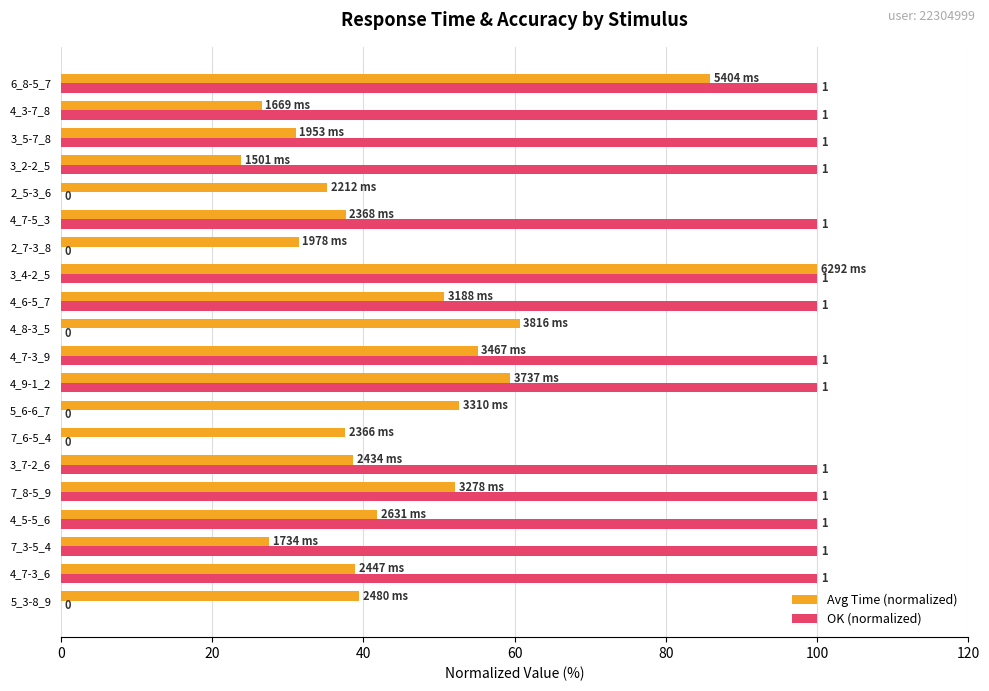

What are all the series names shown in the legend?

Avg Time (normalized), OK (normalized)